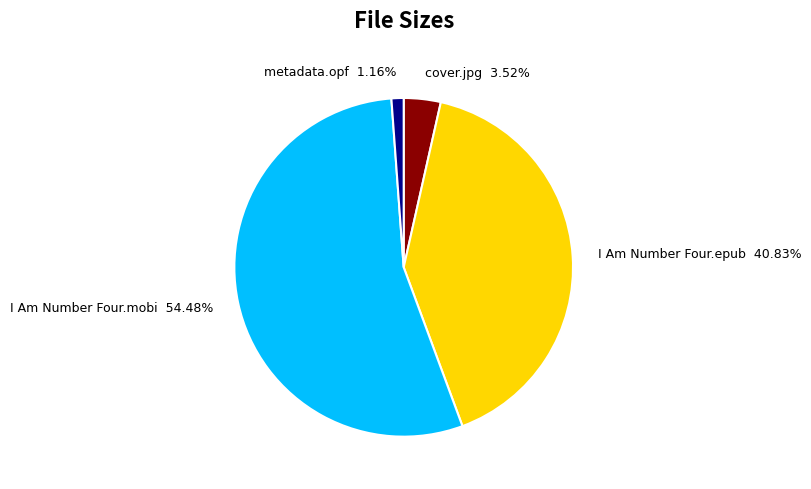

Rank the categories by value from lowest to highest.

metadata.opf, cover.jpg, I Am Number Four.epub, I Am Number Four.mobi